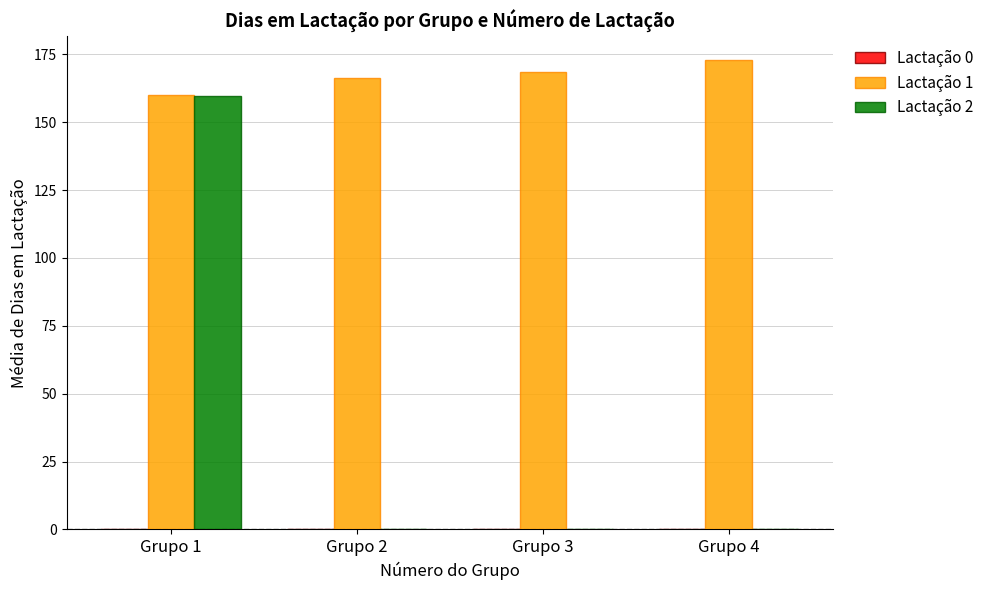

What is the sum of all Lactação 1 values?

667.9